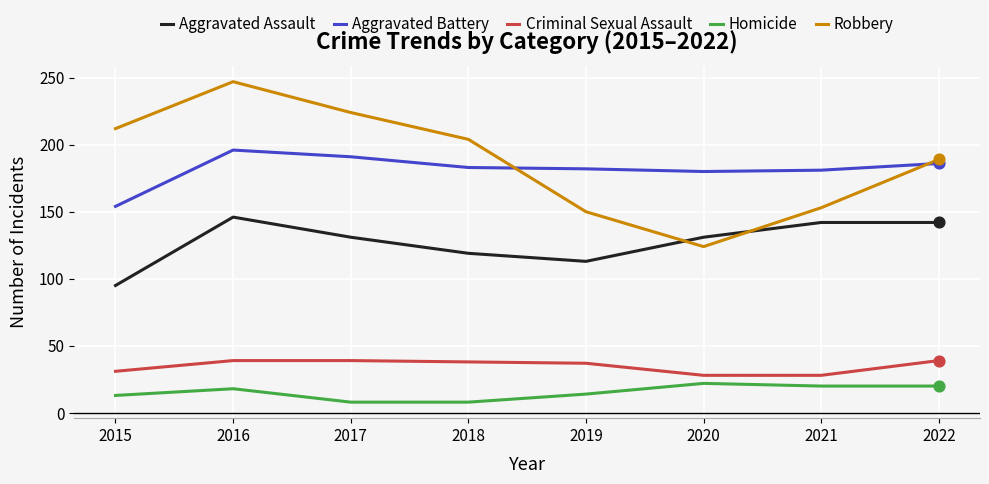

At how many categories does at least one series exceed 140?

8